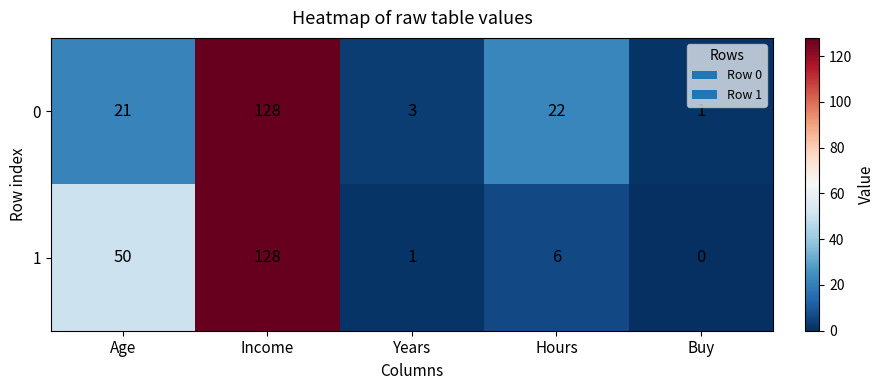

Which category has the lowest value in the 1 series?

Buy